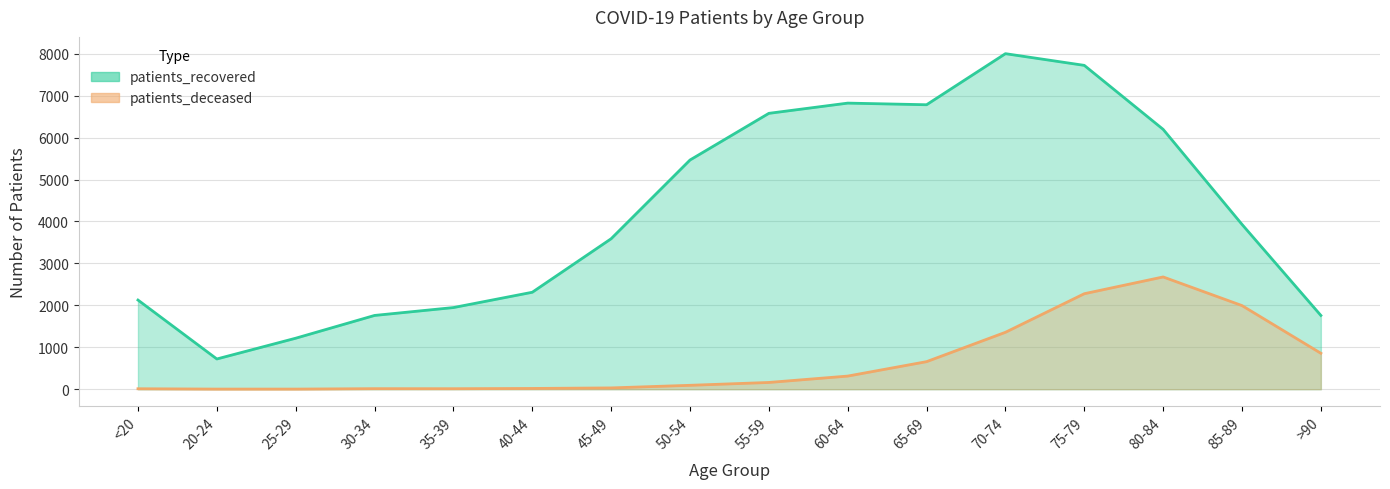

Which series has the largest total across all categories?

patients_recovered